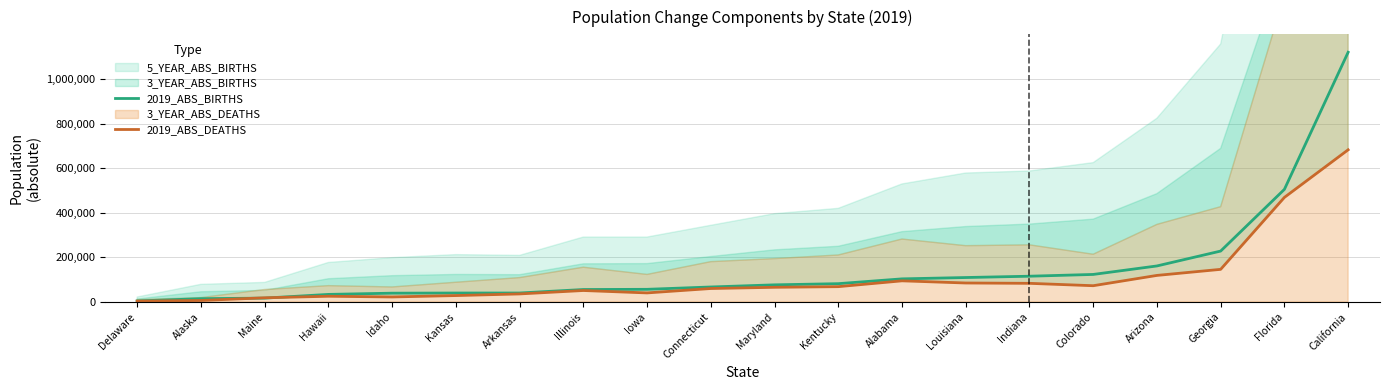

At which label does 2019_ABS_BIRTHS reach its peak?

California